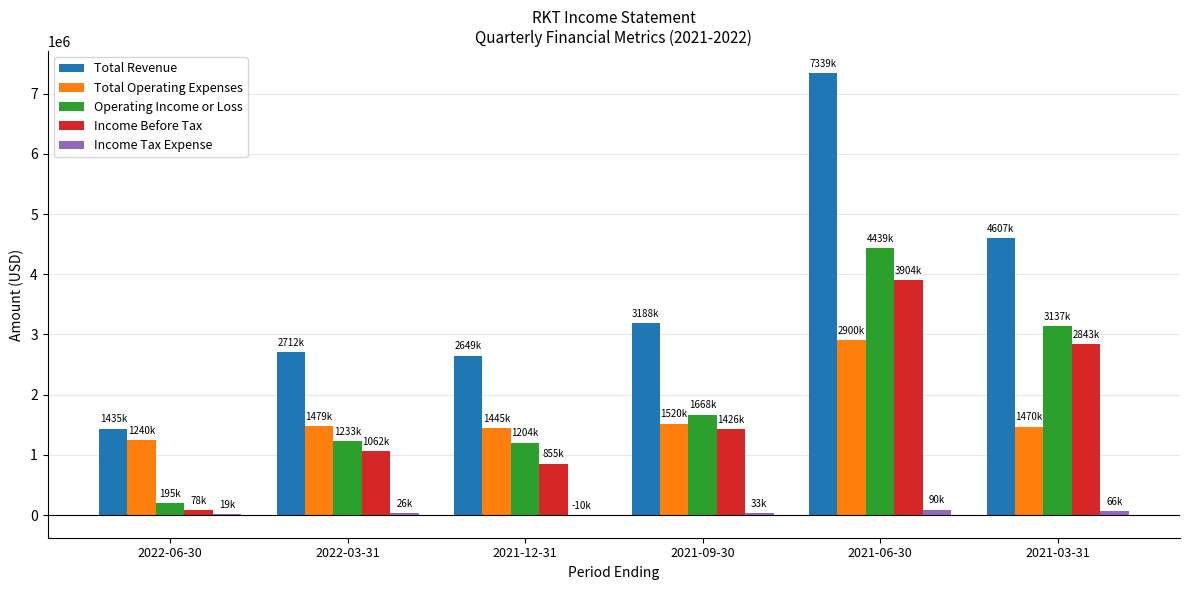

Which series changed the most between 2021-09-30 and 2021-06-30?

Total Revenue